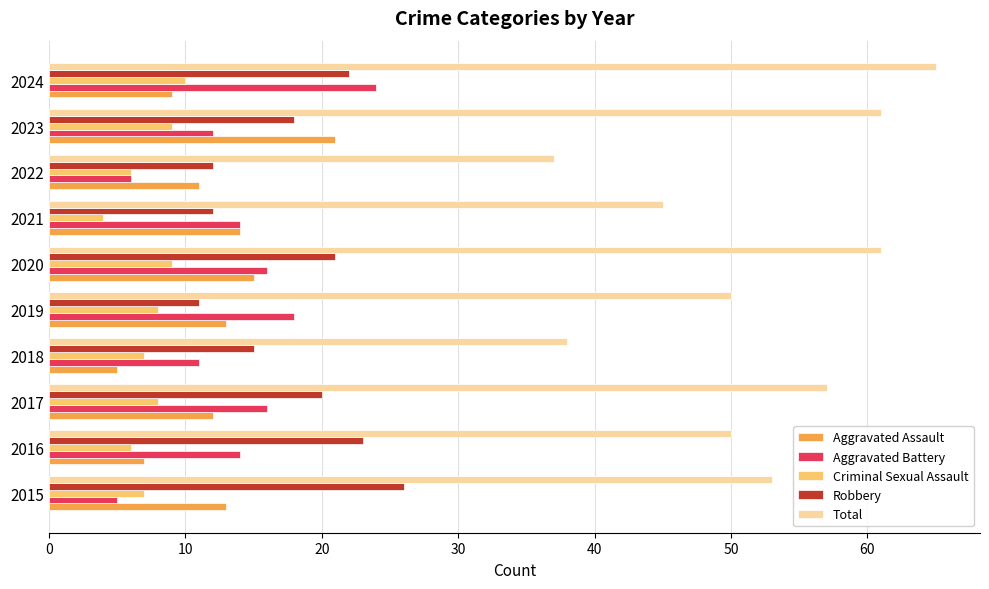

The Robbery series shows 18 at 2023. True or false?

True